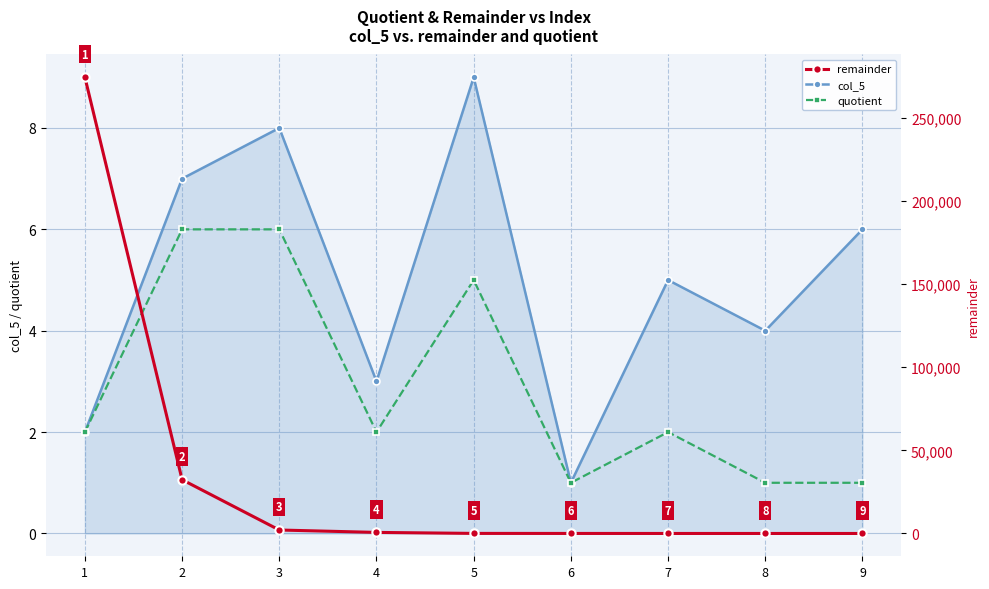

Count the quotient values in the range 1 to 5.

7